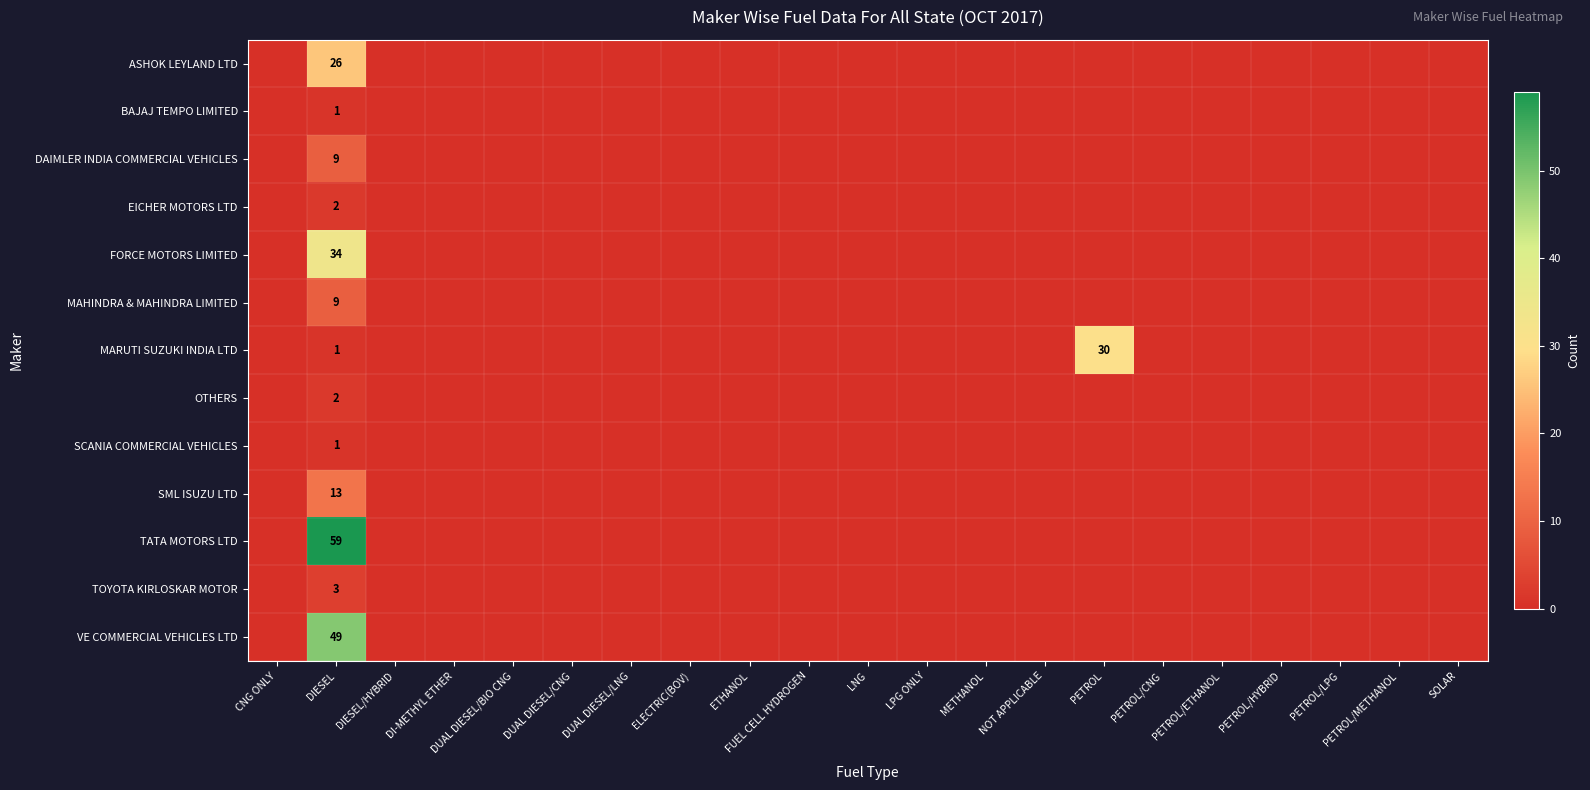

At which label does SML ISUZU LTD reach its minimum?

CNG ONLY